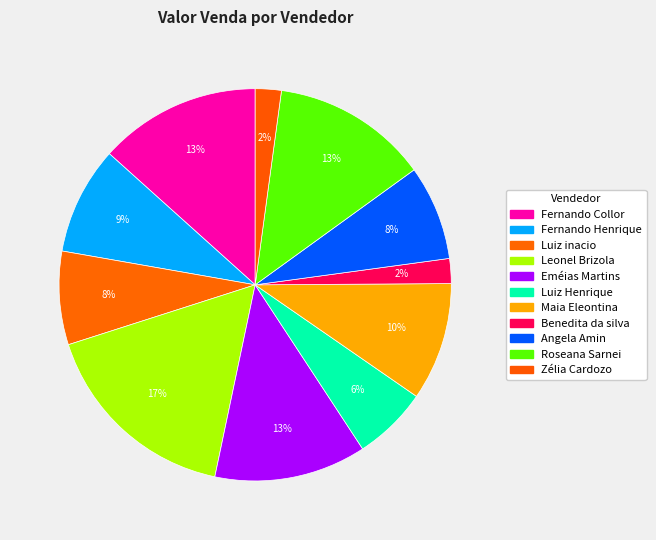

To the nearest percent, what is the average slice percentage?

9%